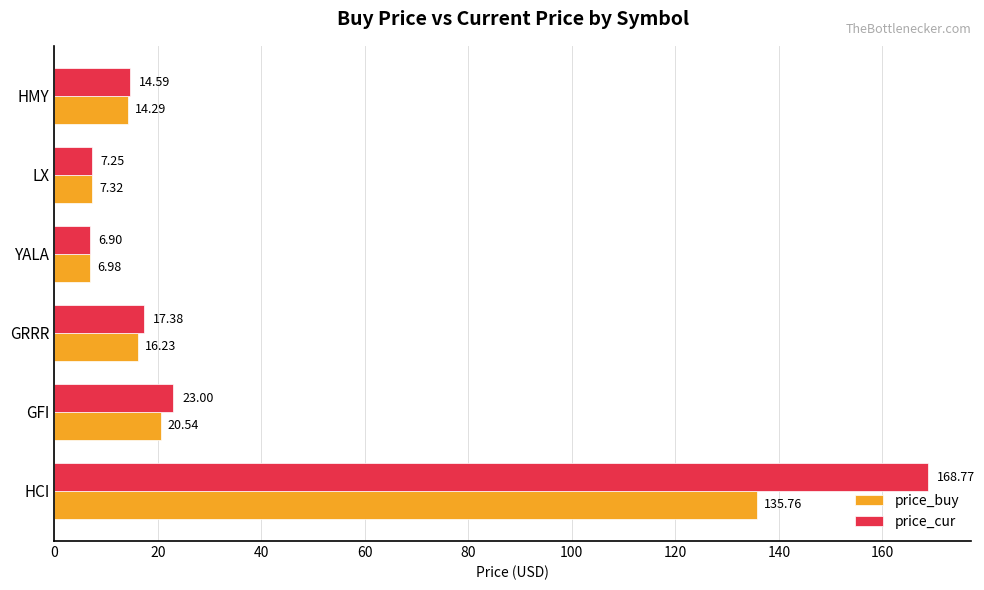

At which label is price_cur closest to 87?

GFI